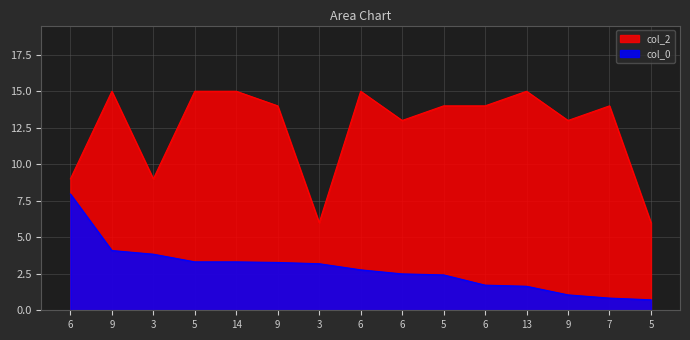

What is the difference between the maximum and minimum values in the col_0 series?

7.2